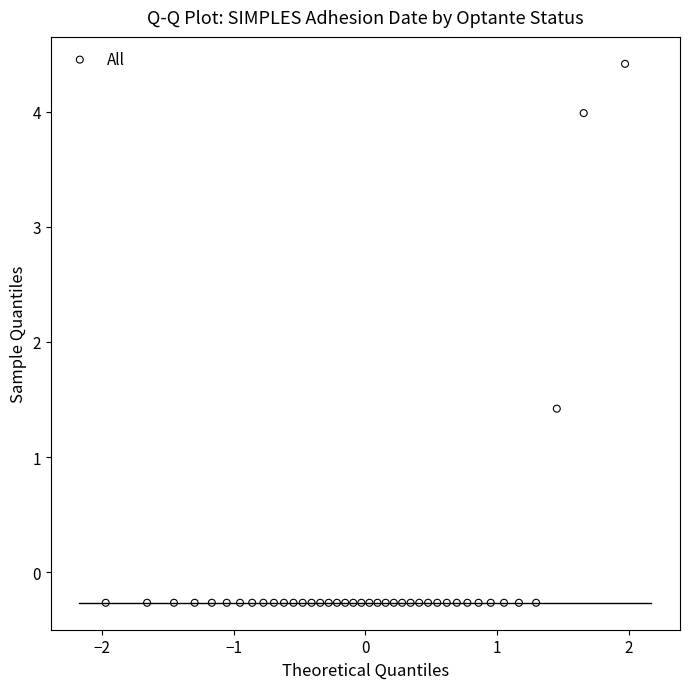

What is the range of Y values (max minus min)?

4.7